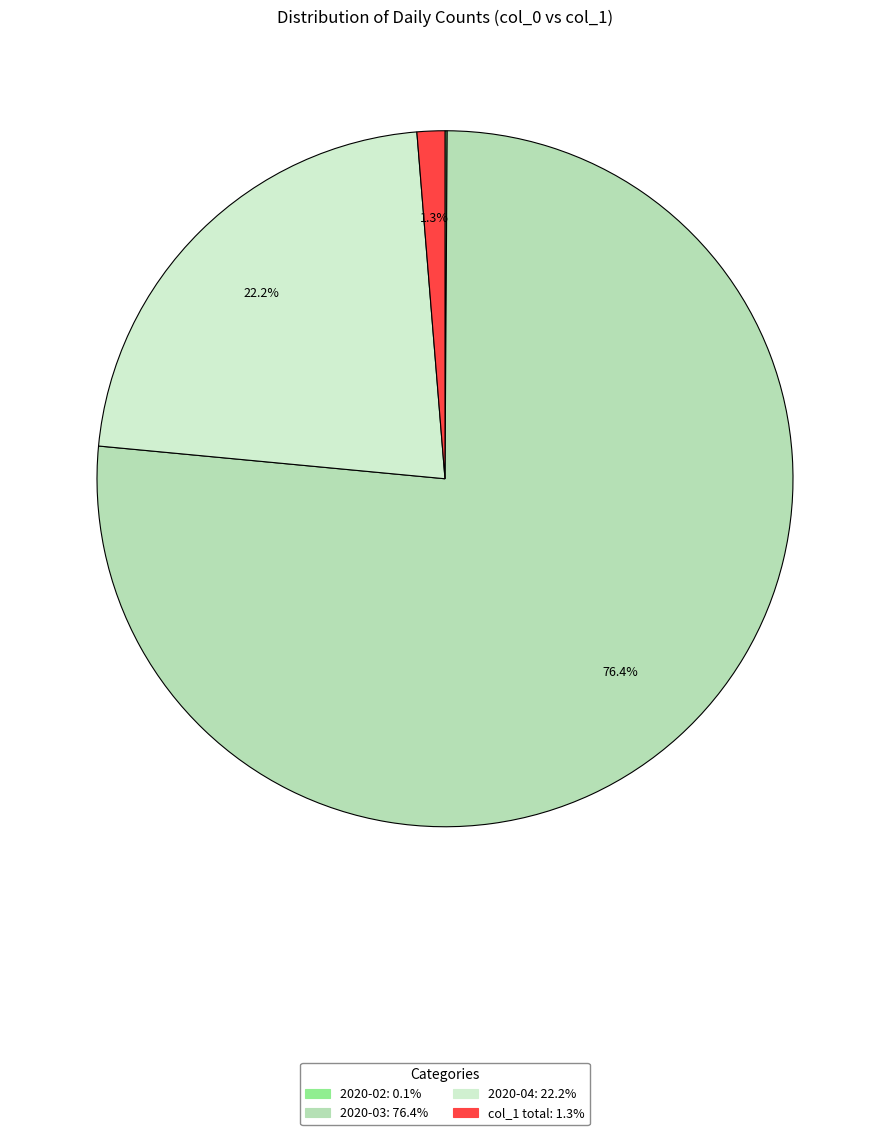

Does any single category account for the majority?

Yes